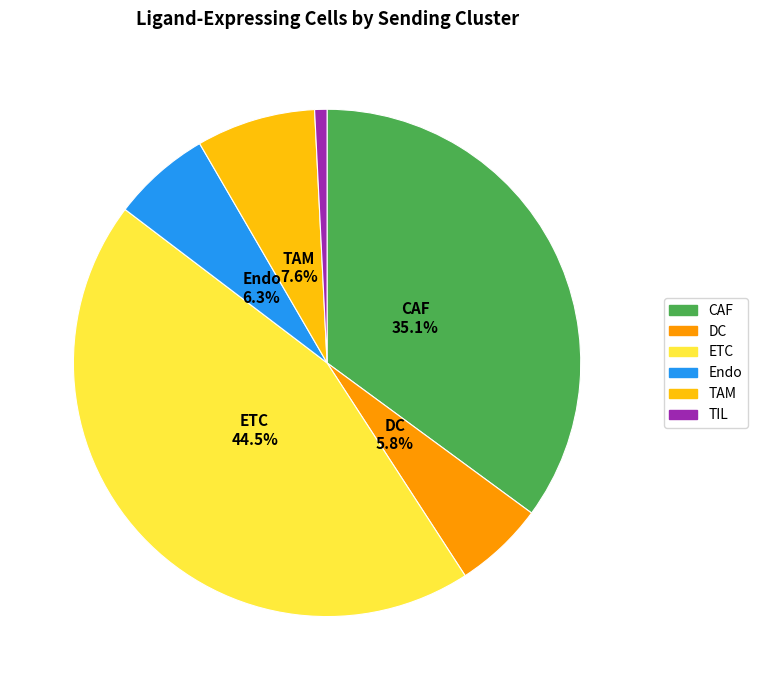

How many slices are in this pie chart?

6